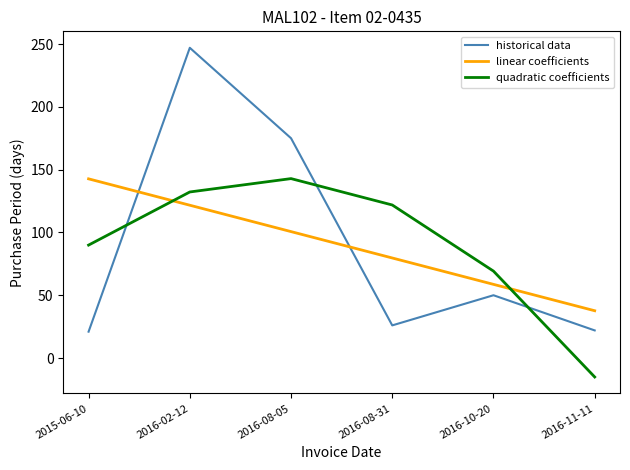

Does the chart have visible grid lines?

No